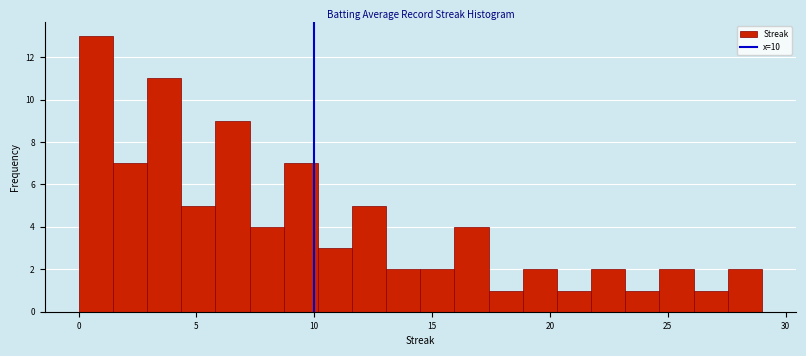

Around what value on the x-axis is the tallest bar? Give the approximate position of its centre, as read against the axis.

0.5